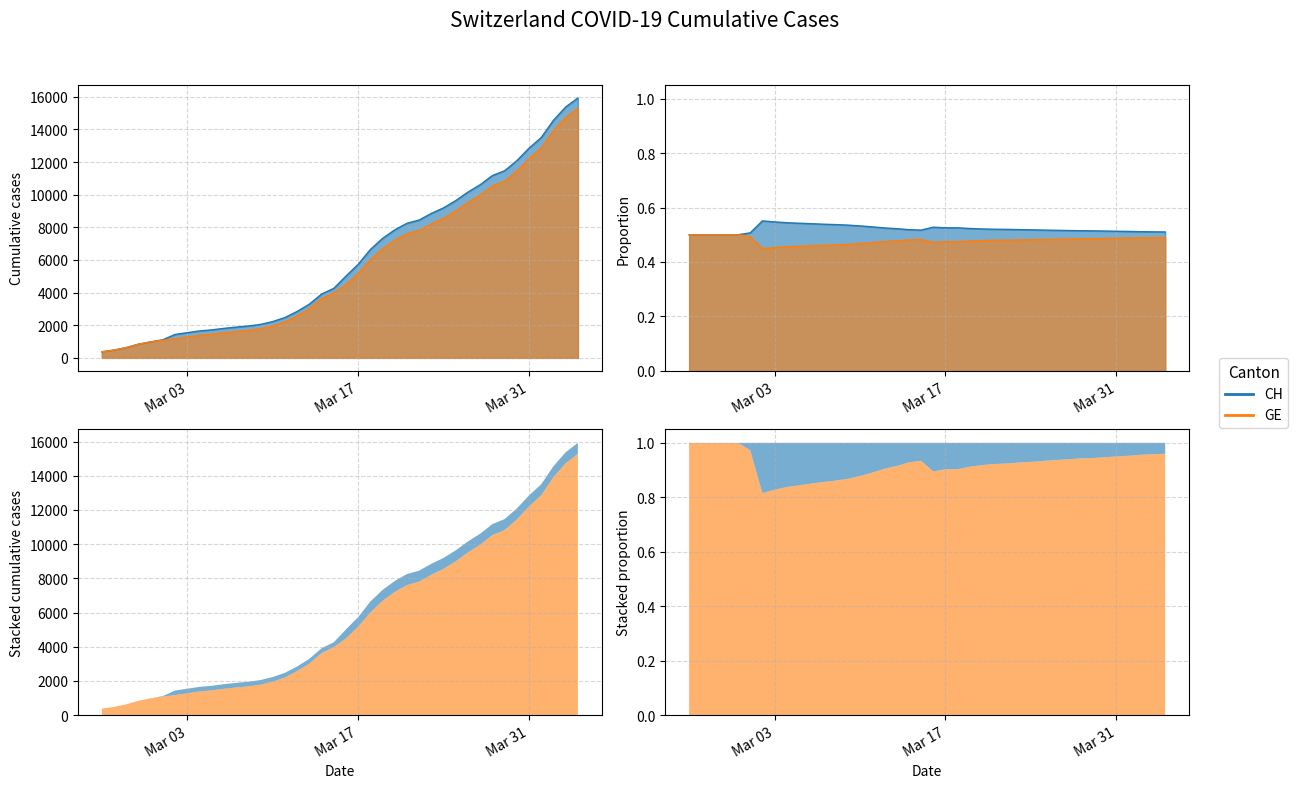

What is the sum of the GE values at 2020-03-19 and 2020-03-30?

18125